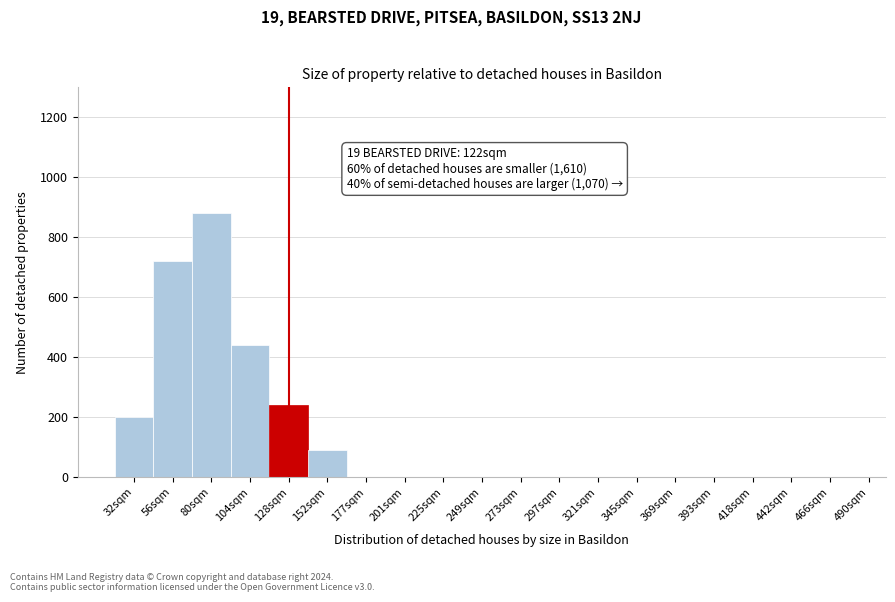

Reading left to right, what are all the values shown in this chart?

32sqm=200	56sqm=720	80sqm=880	104sqm=440	128sqm=240	152sqm=90	177sqm=0	201sqm=0	225sqm=0	249sqm=0	273sqm=0	297sqm=0	321sqm=0	345sqm=0	369sqm=0	393sqm=0	418sqm=0	442sqm=0	466sqm=0